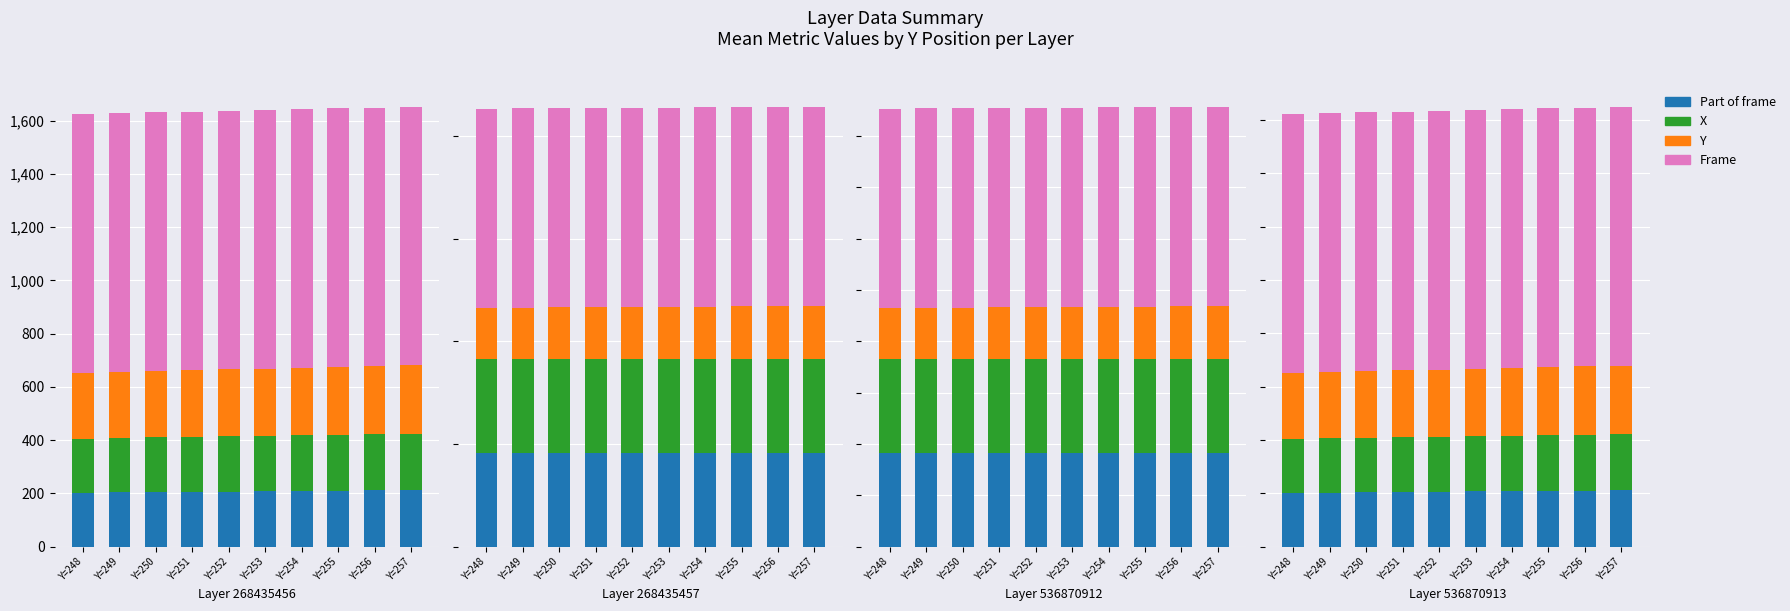

What is the value of the X bar at the 3rd from the left?

204